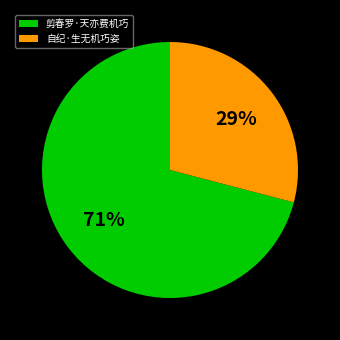

Which category accounts for the majority?

剪春罗·天亦费机巧